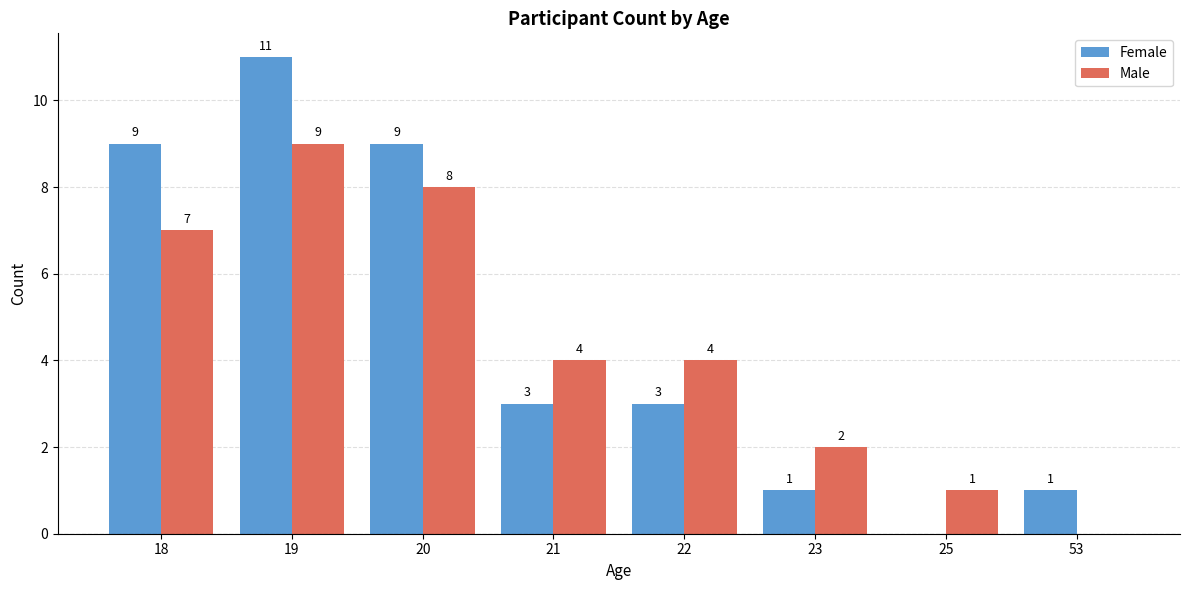

At which label does Male reach its peak?

19